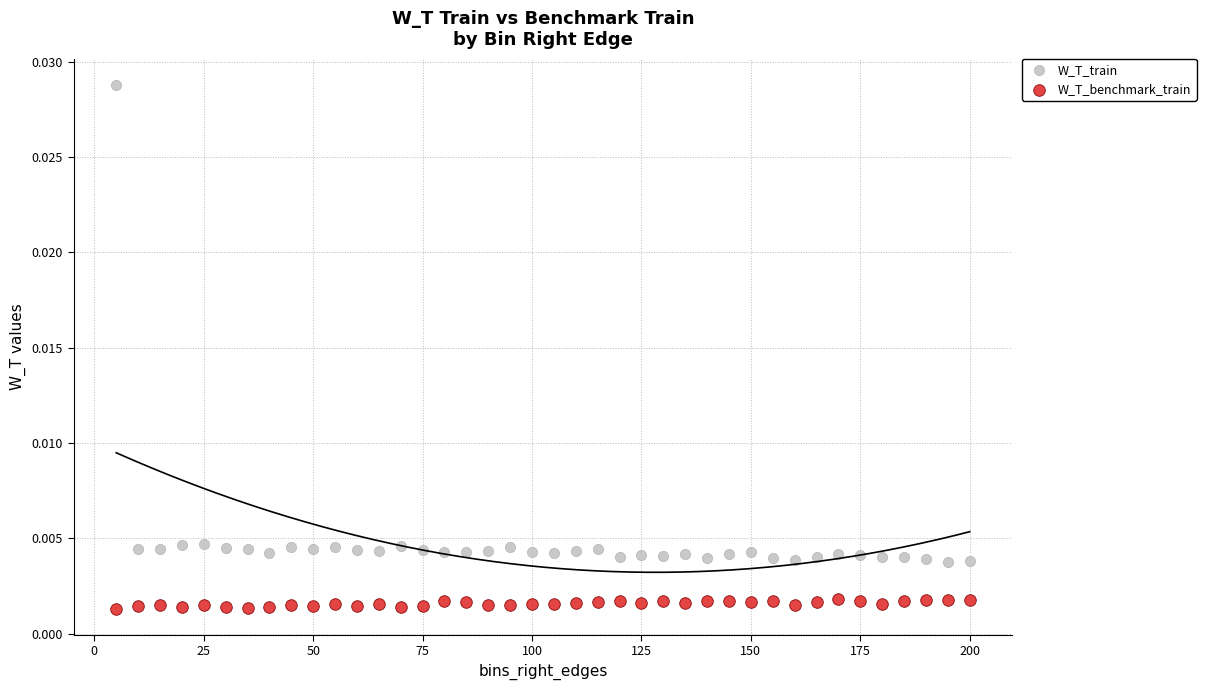

Which series reaches the minimum Y coordinate?

W_T_benchmark_train